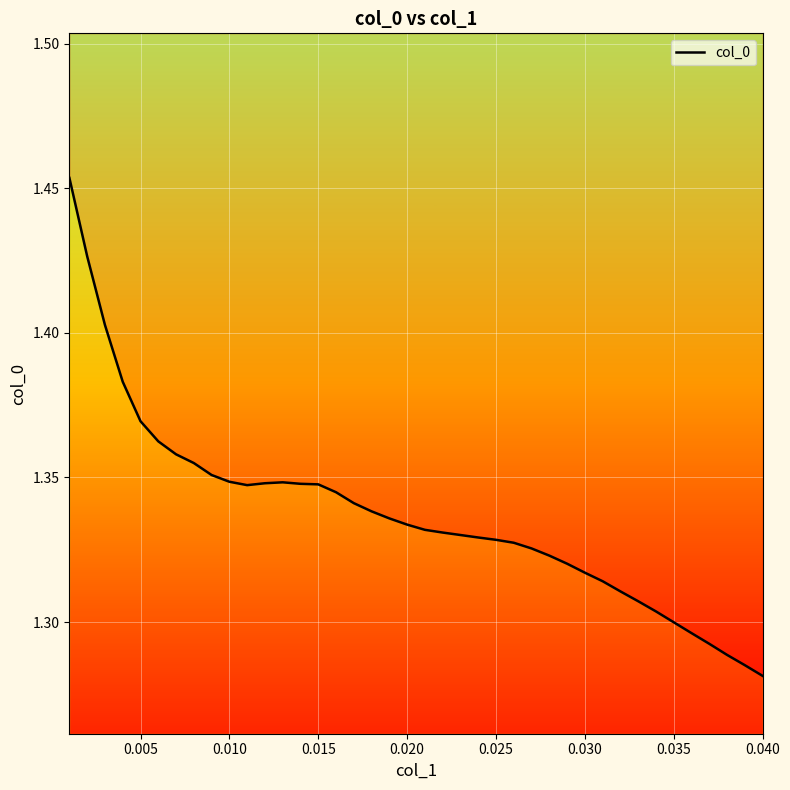

The value at 0.035 is 0.6. True or false?

False